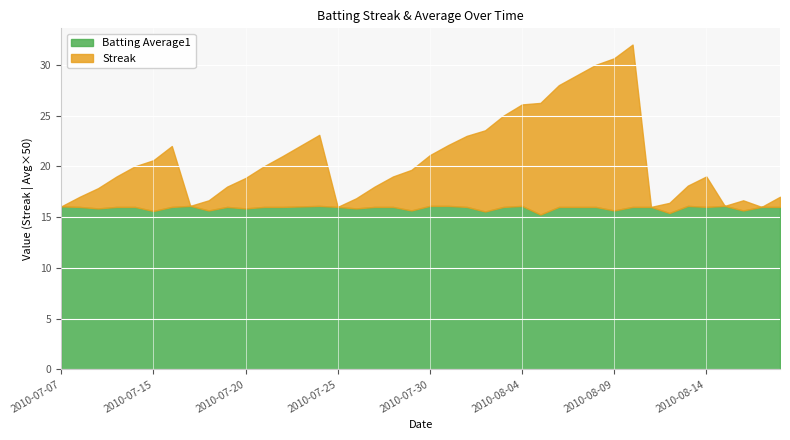

What value does the Batting Average1 series have at 2010-08-03?

0.3